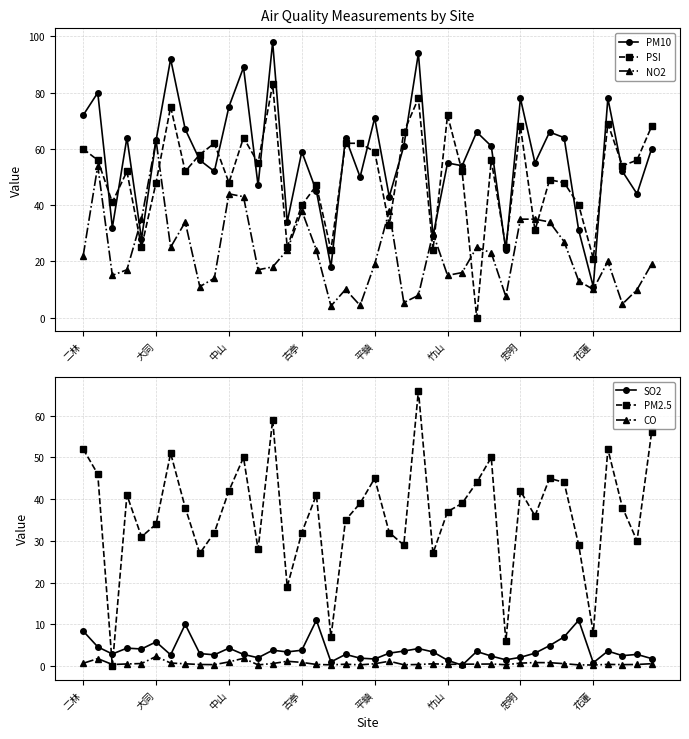

Where does the NO2 series first go above 20?

二林